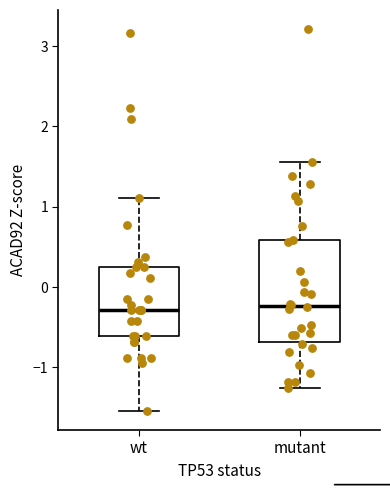

Which box is the tallest, from its lower edge to its upper edge?

mutant